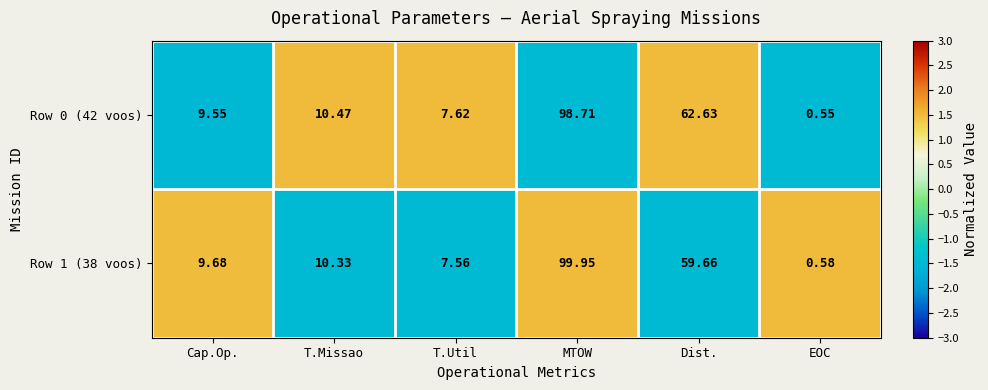

Where does the Row 0 (42 voos) series first go above 10?

T.Missao